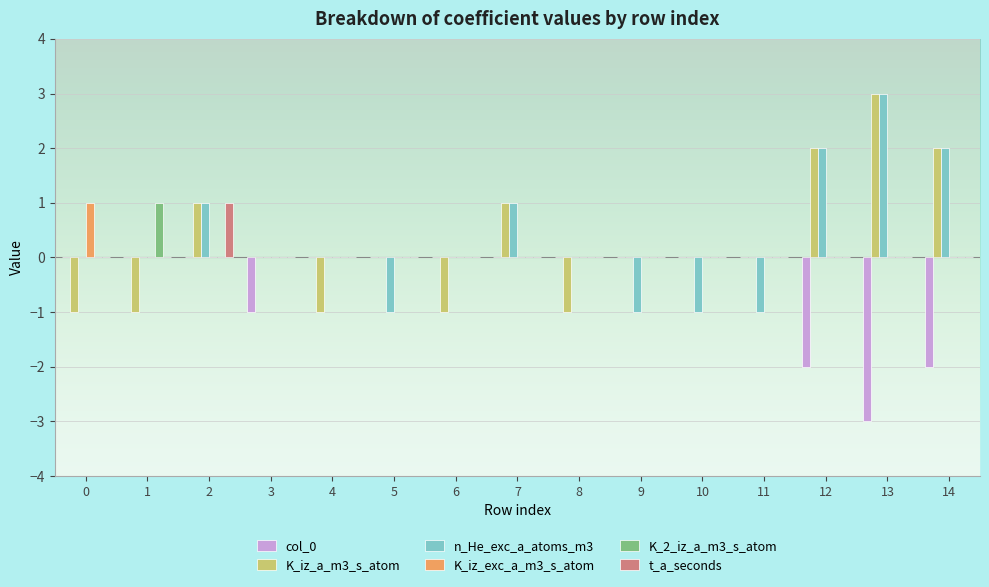

Are the bars grouped side by side (vs. stacked)?

Yes